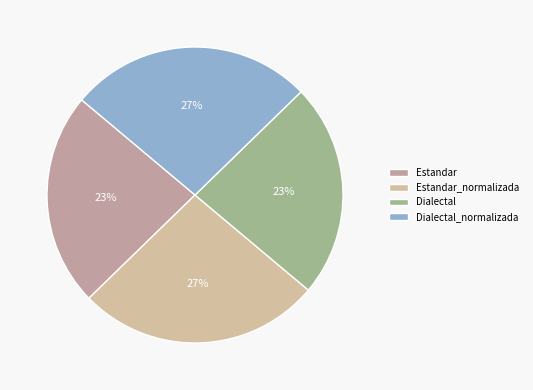

How many segments does this pie chart have?

4